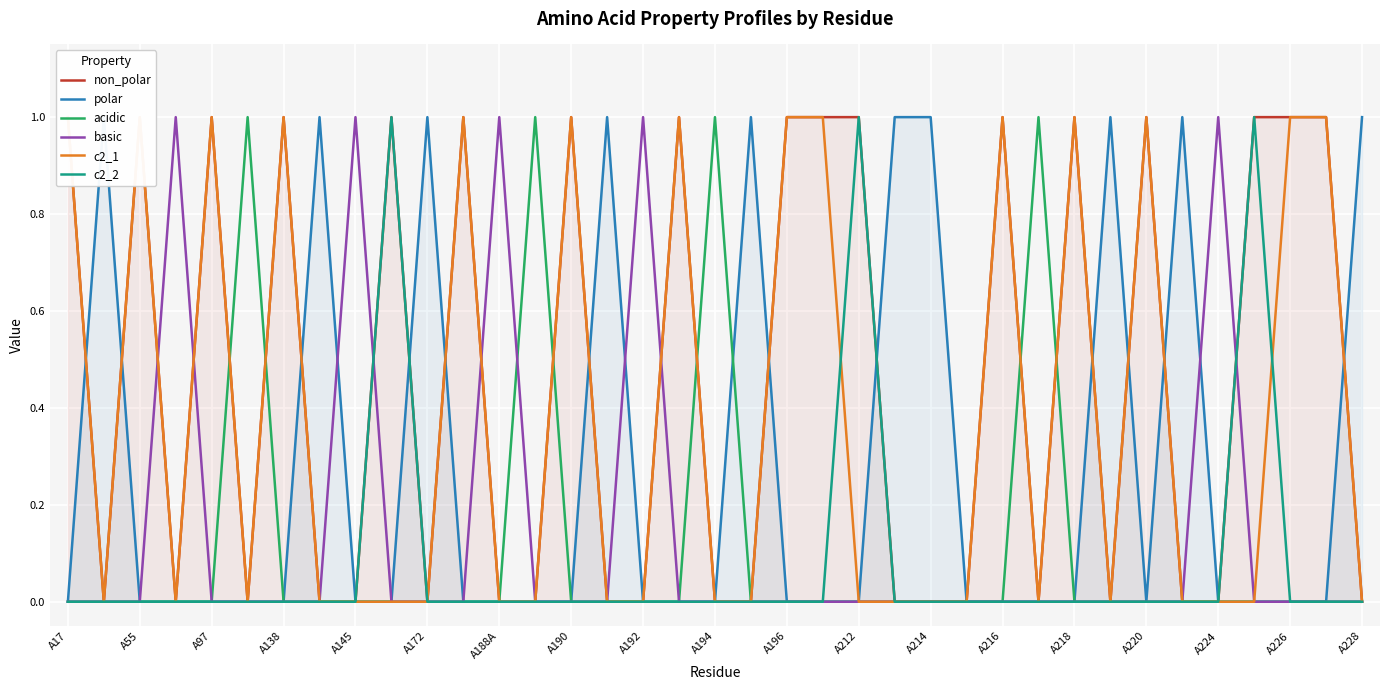

The value of basic at A188A is 1. True or false?

True